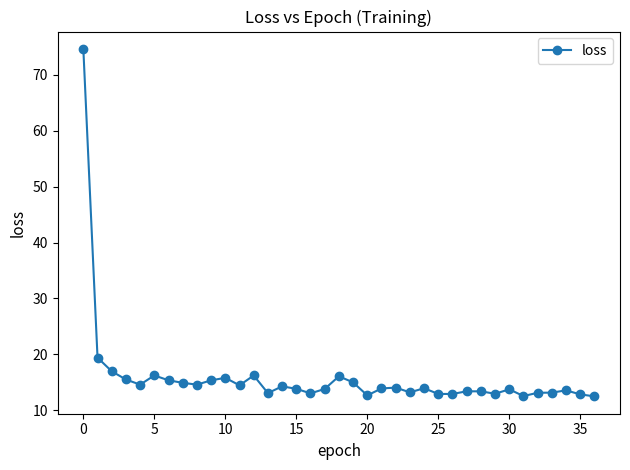

Count the number of categories in the chart.

37